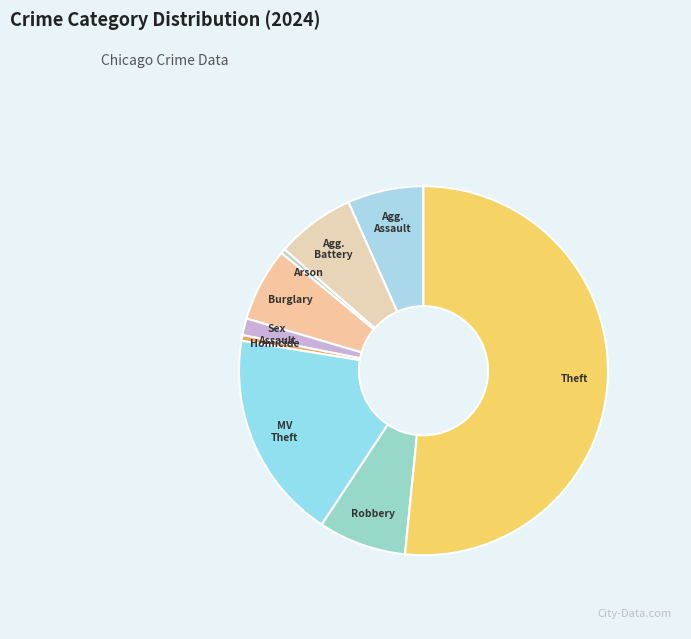

How many segments does this pie chart have?

9